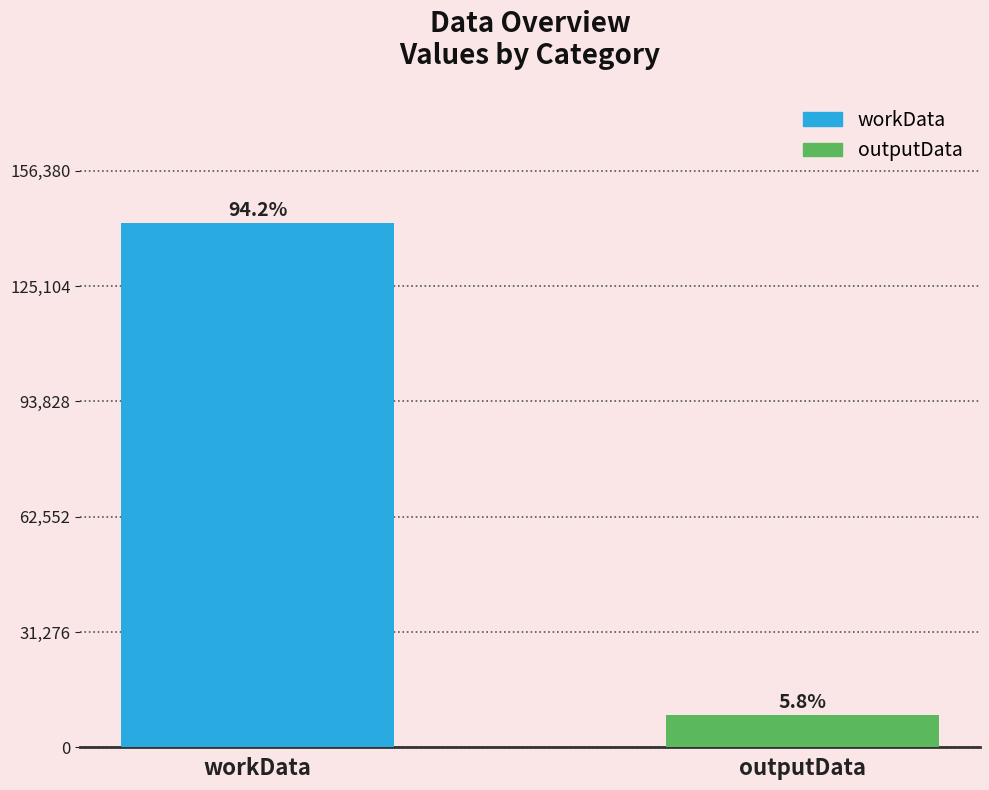

What is the average value?

75498